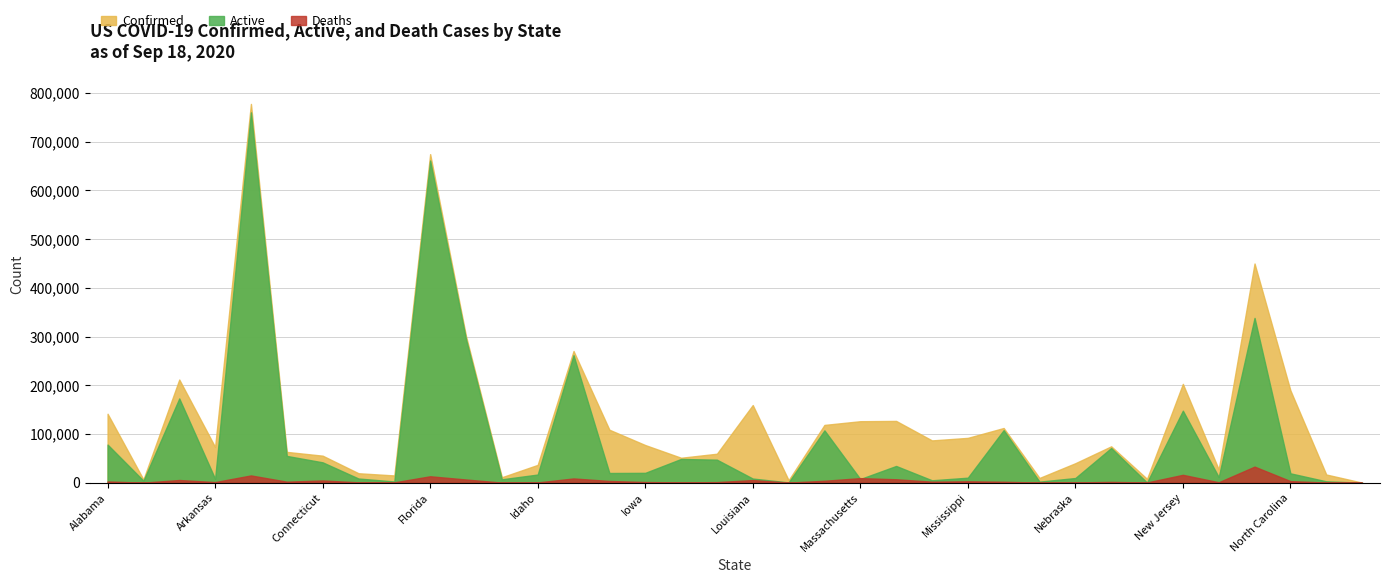

Which series has the largest total across all categories?

Confirmed